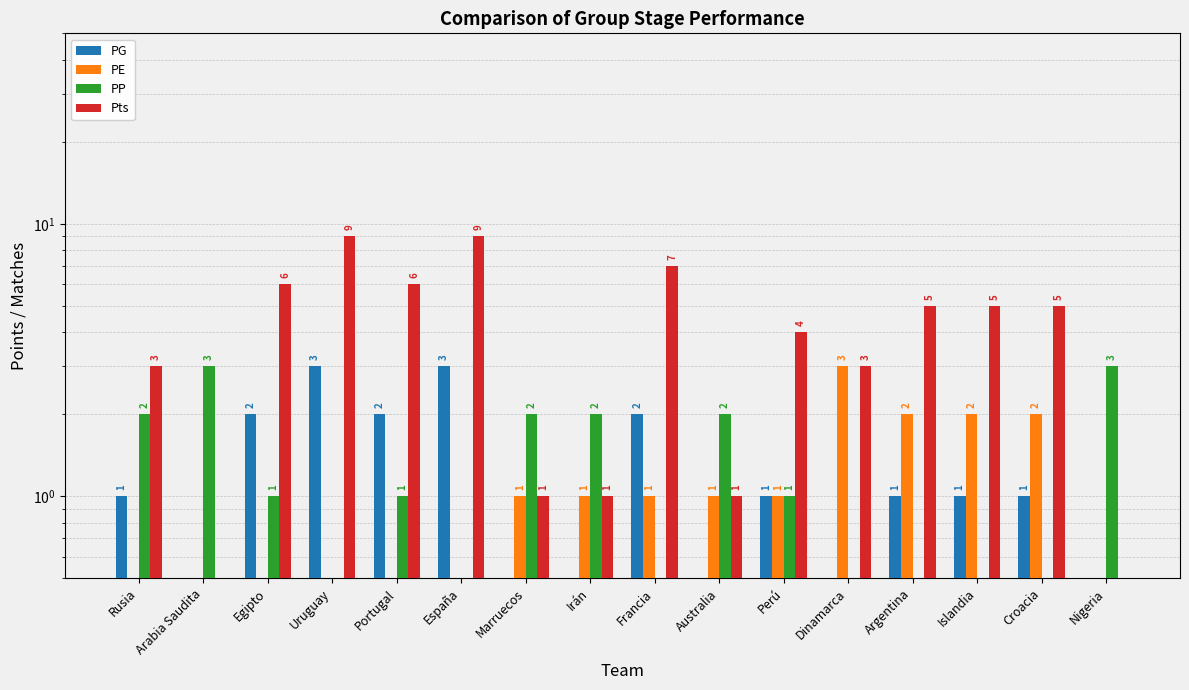

Rank the series by their maximum value, from highest to lowest.

Pts, PG, PE, PP